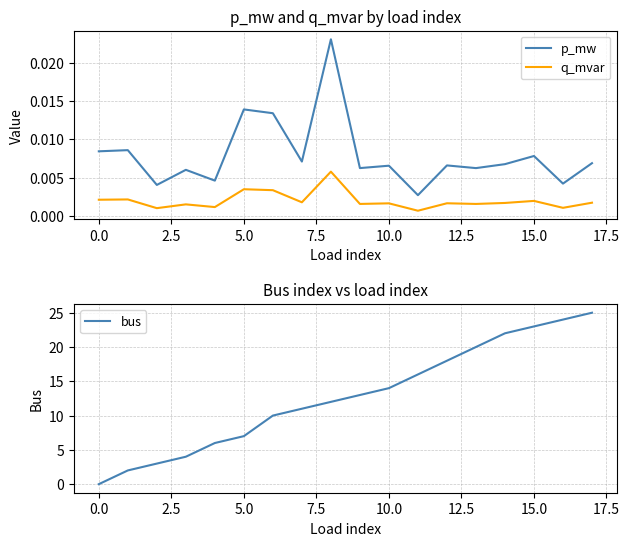

Reading right to left, extract all data points from this chart.

p_mw: 0.0	0.0	0.0	0.0	0.0	0.0	0.0	0.0	0.0	0.0	0.0	0.0	0.0	0.0	0.0	0.0	0.0	0.0
q_mvar: 0.0	0.0	0.0	0.0	0.0	0.0	0.0	0.0	0.0	0.0	0.0	0.0	0.0	0.0	0.0	0.0	0.0	0.0
bus: 25.0	24.0	23.0	22.0	20.0	18.0	16.0	14.0	13.0	12.0	11.0	10.0	7.0	6.0	4.0	3.0	2.0	0.0